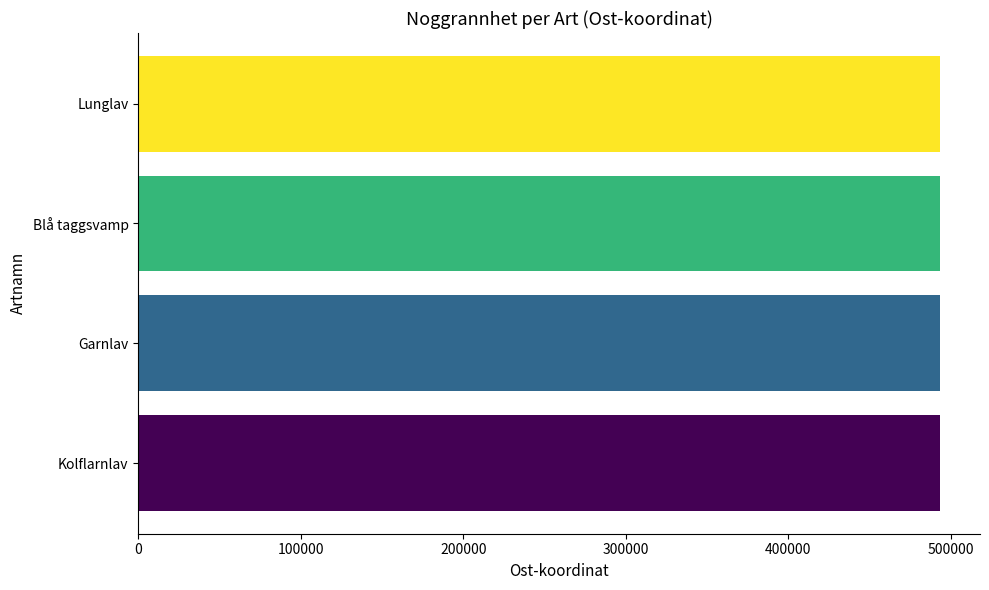

Is it true that the value at Garnlav is 493291?

True